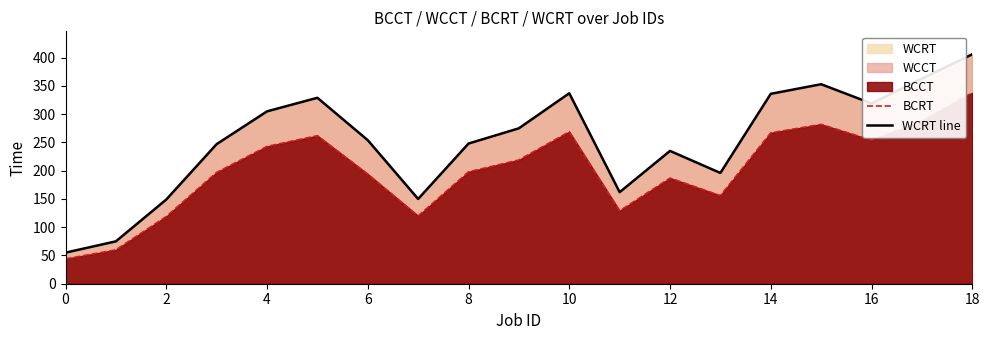

True or false: BCRT and WCRT line cross at least once.

False